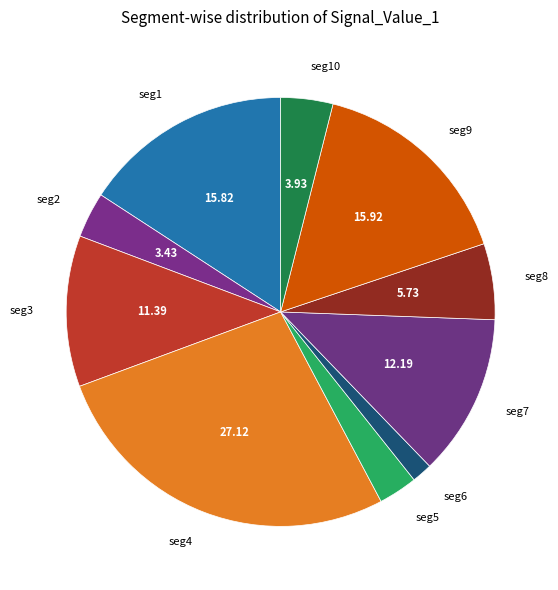

Is seg3 the majority of the pie?

No